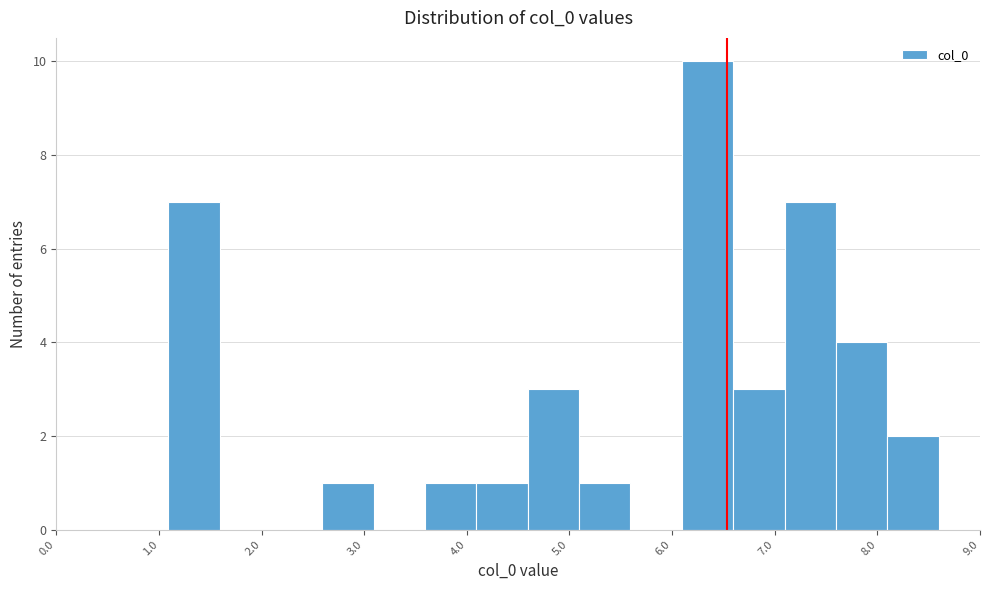

How tall is the bar that spans 4.6 to 5.1 on the x-axis? Neither the bar edges nor the heights are printed on the chart, so give them approximately, as read against the axes.

3